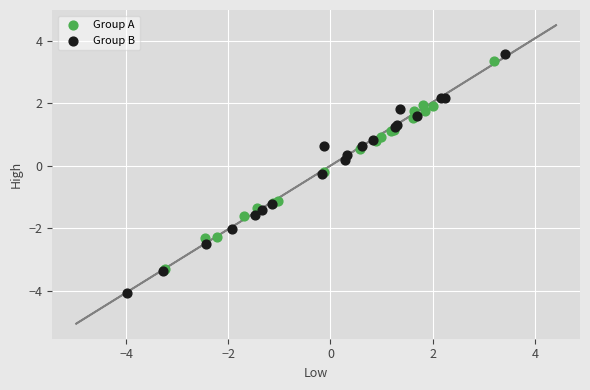

Which series has the widest spread of Y values?

Group B